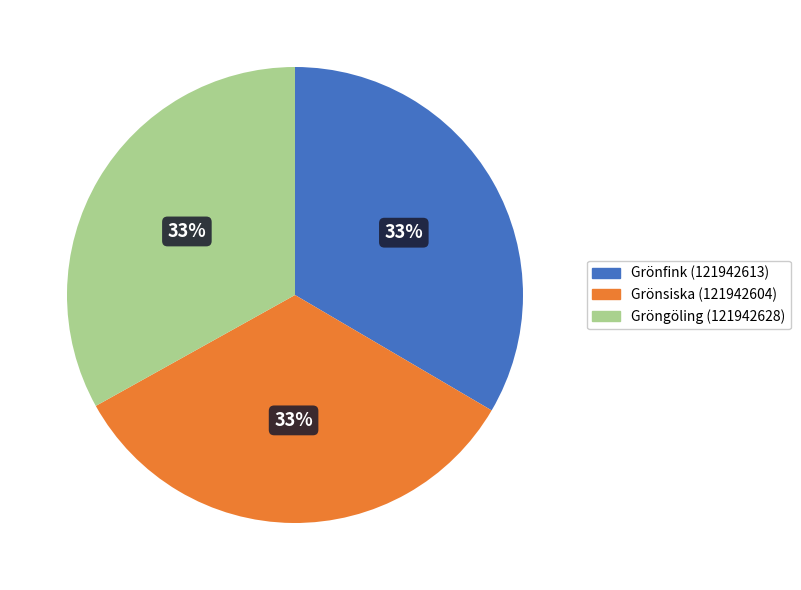

Is it true that Grönfink (121942613) is 47% of the pie?

False